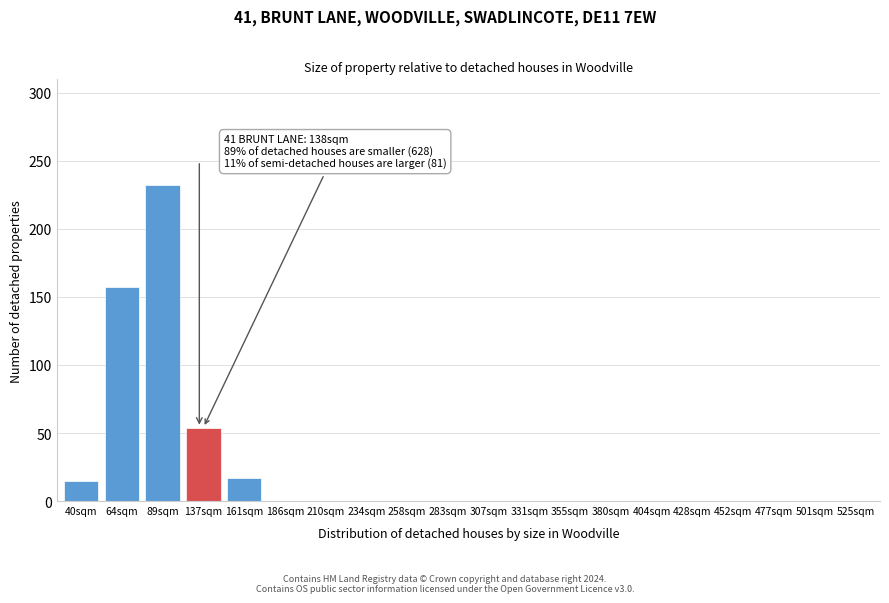

Reading left to right, extract all data points from this chart.

40sqm=15	64sqm=157	89sqm=232	137sqm=54	161sqm=17	186sqm=0	210sqm=0	234sqm=0	258sqm=0	283sqm=0	307sqm=0	331sqm=0	355sqm=0	380sqm=0	404sqm=0	428sqm=0	452sqm=0	477sqm=0	501sqm=0	525sqm=0